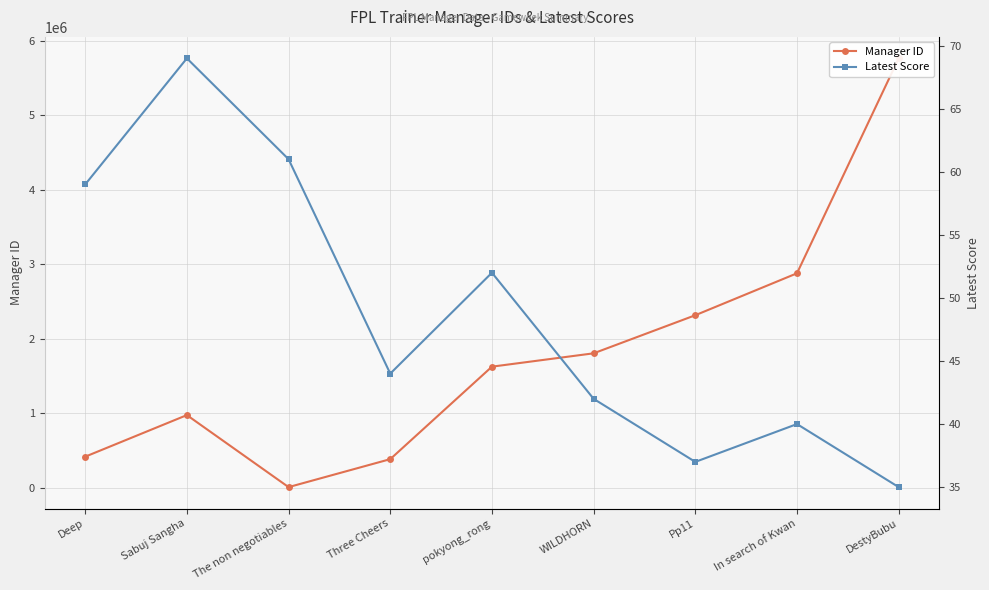

List the series in order of their overall mean, lowest first.

Latest Score, Manager ID